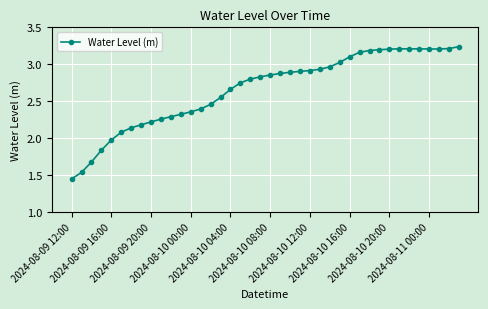

True or false: there are more than 0 points higher than both neighbors.

True